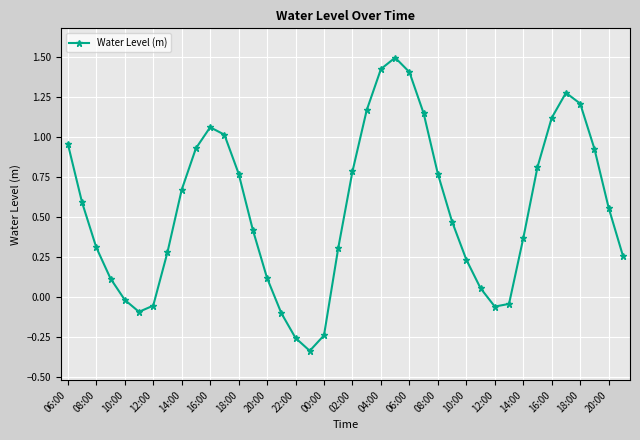

True or false: the data has more than 2 interior local peaks.

True